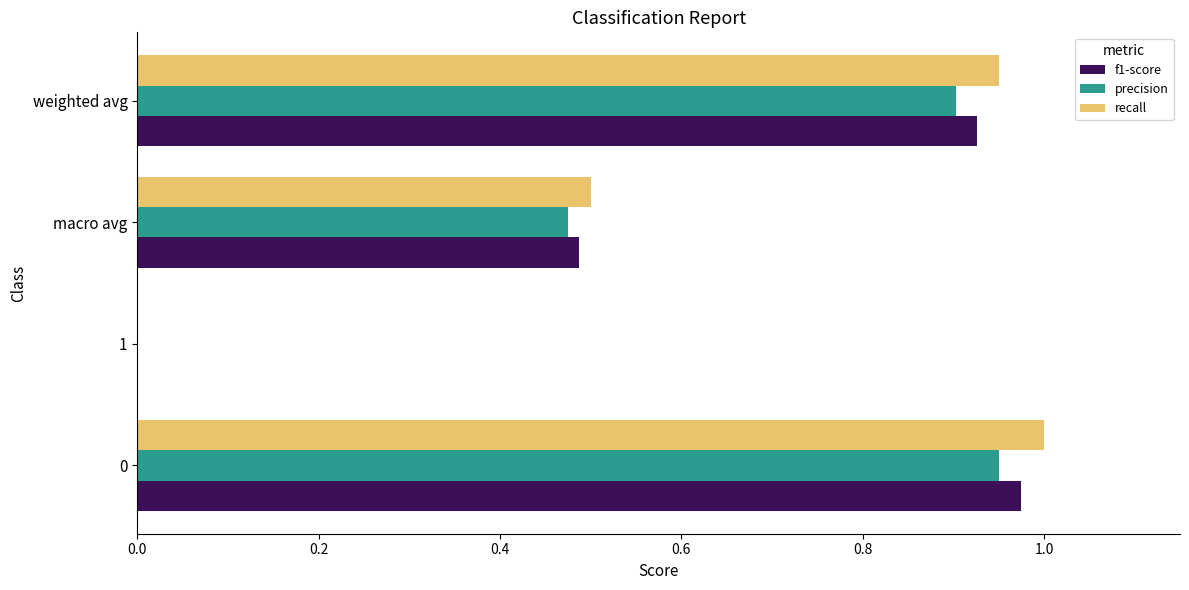

What is the total value across all series at macro avg?

1.5